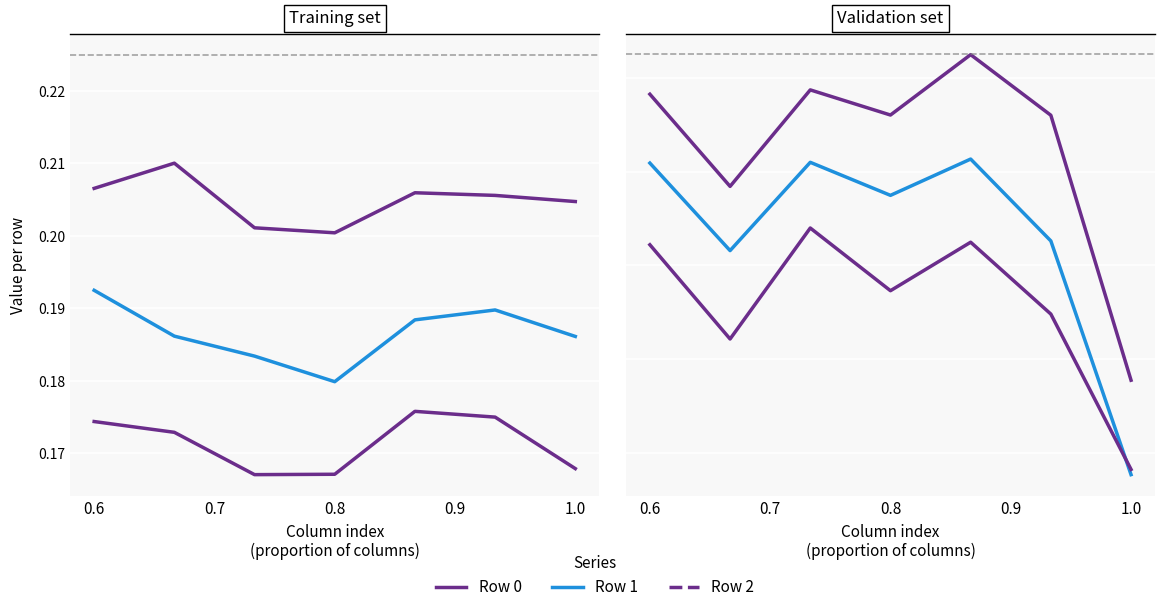

Is it true that Row 2 equals 0.2 at 0.6?

True